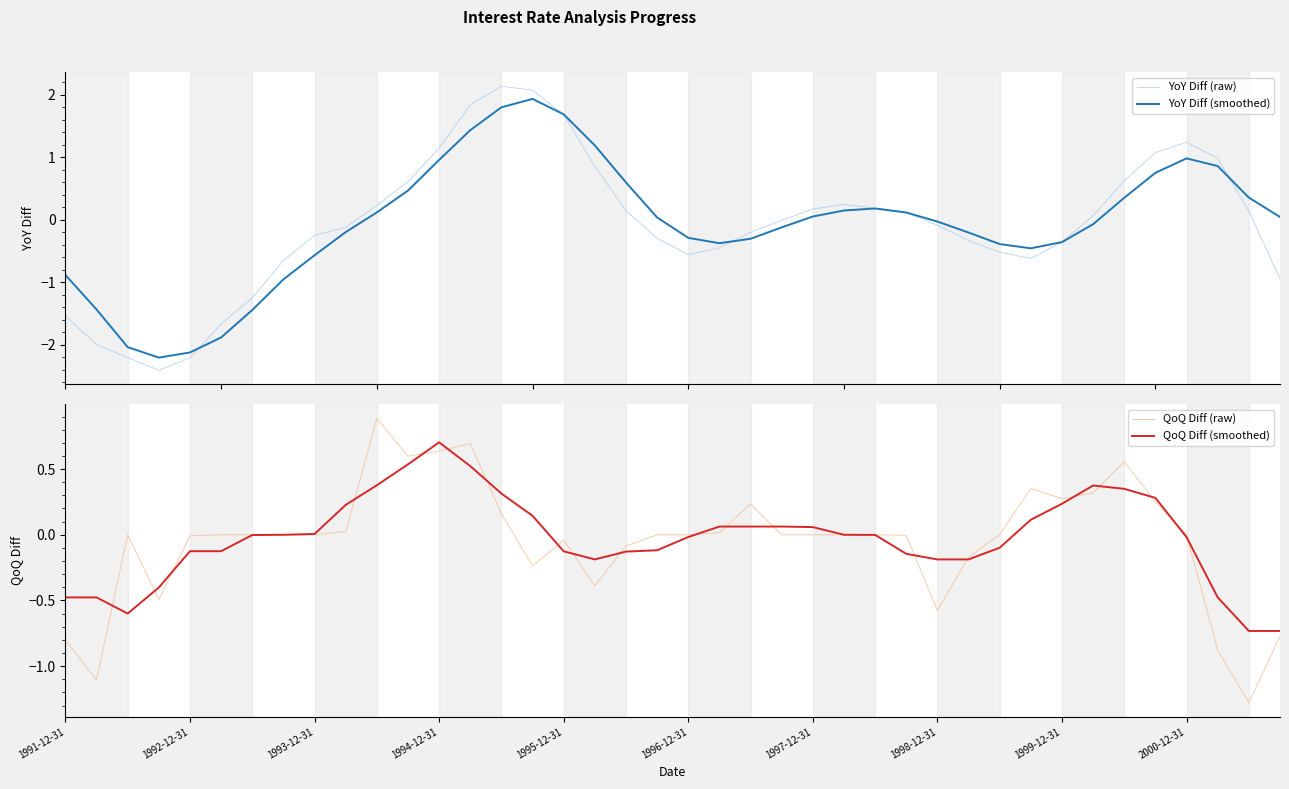

What is the maximum value for YoY Diff (raw)?

2.1